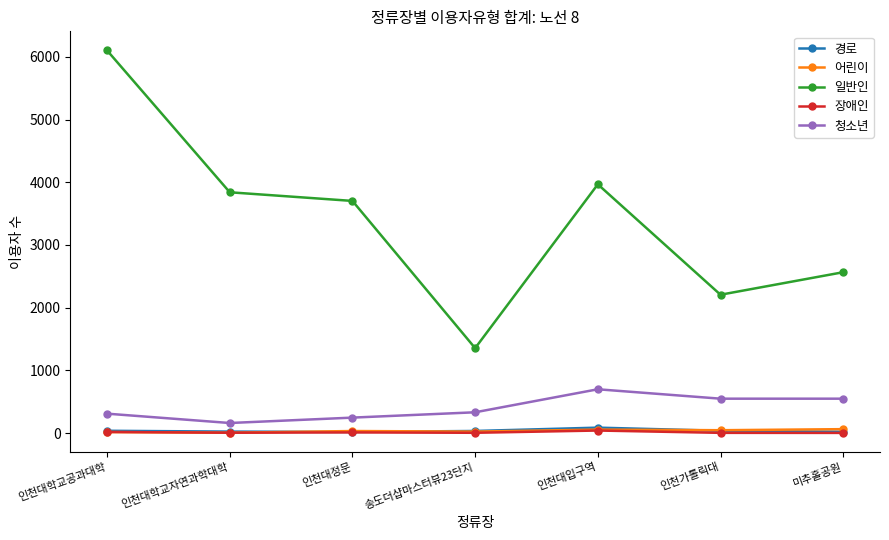

What is the label of the 6th point from the right?

인천대학교자연과학대학